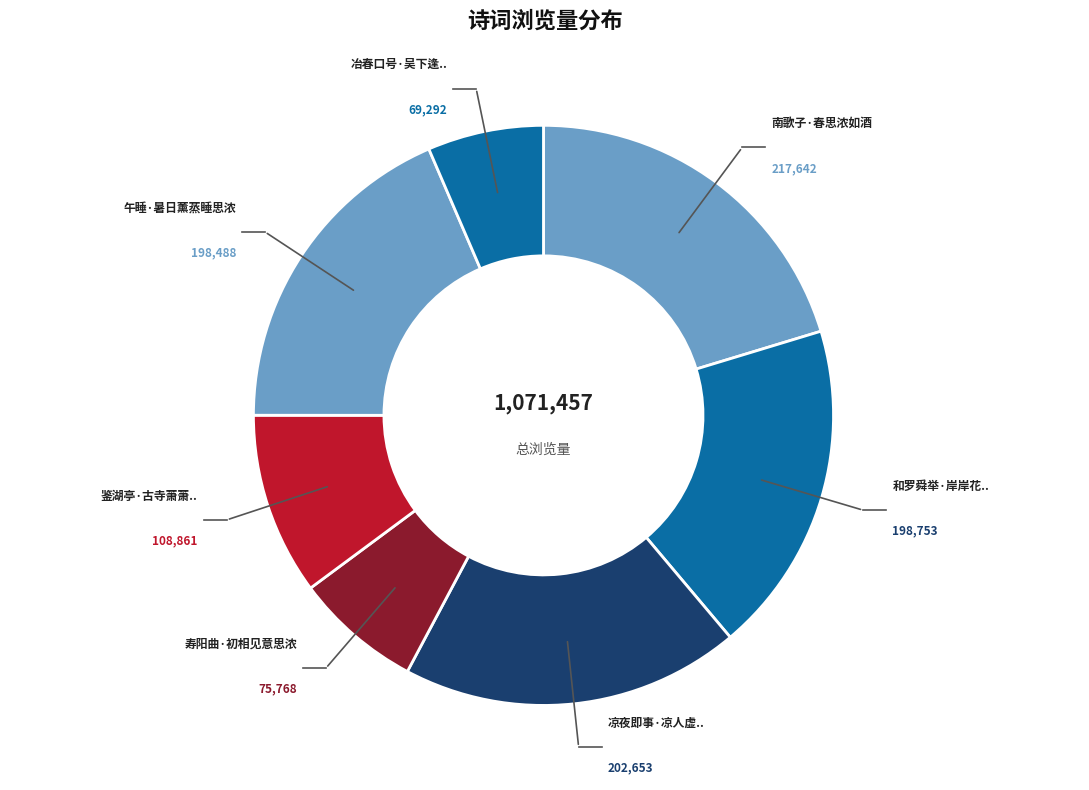

Which category has the smallest portion of the pie?

冶春口号·吴下逢春春思浓